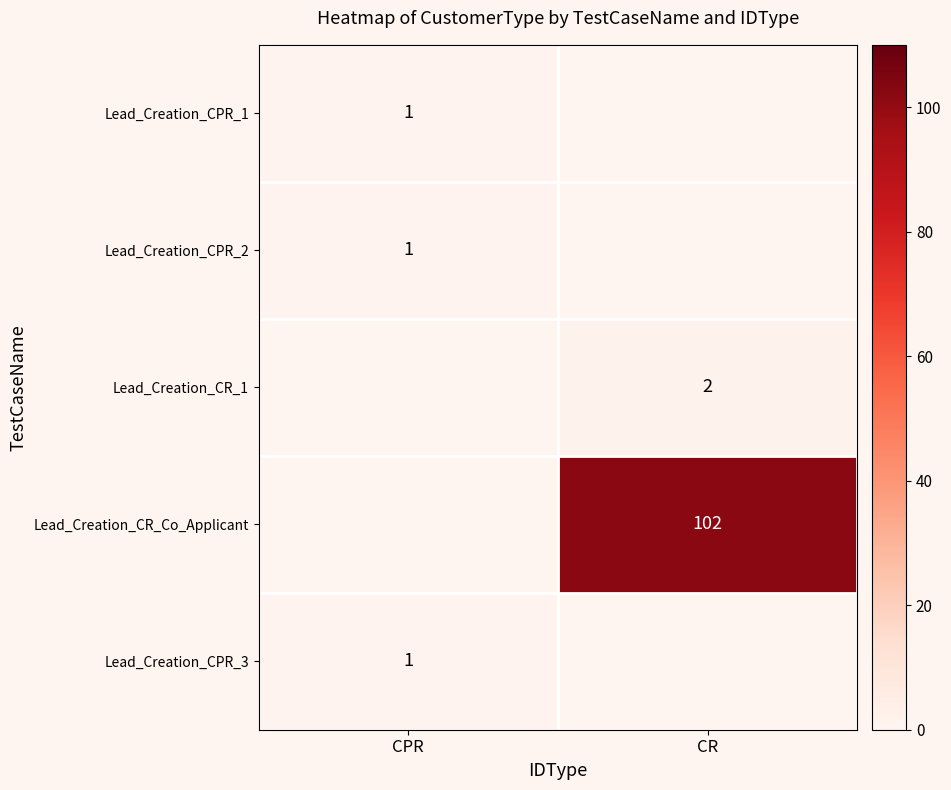

The value of Lead_Creation_CPR_1 at CPR is 2. True or false?

False